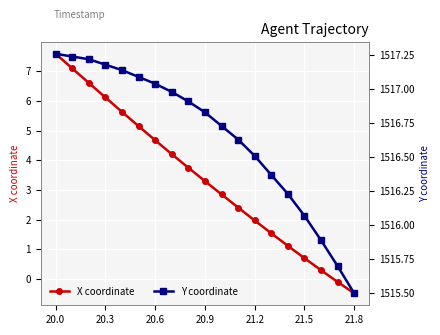

At which label does X coordinate reach its minimum?

21.8